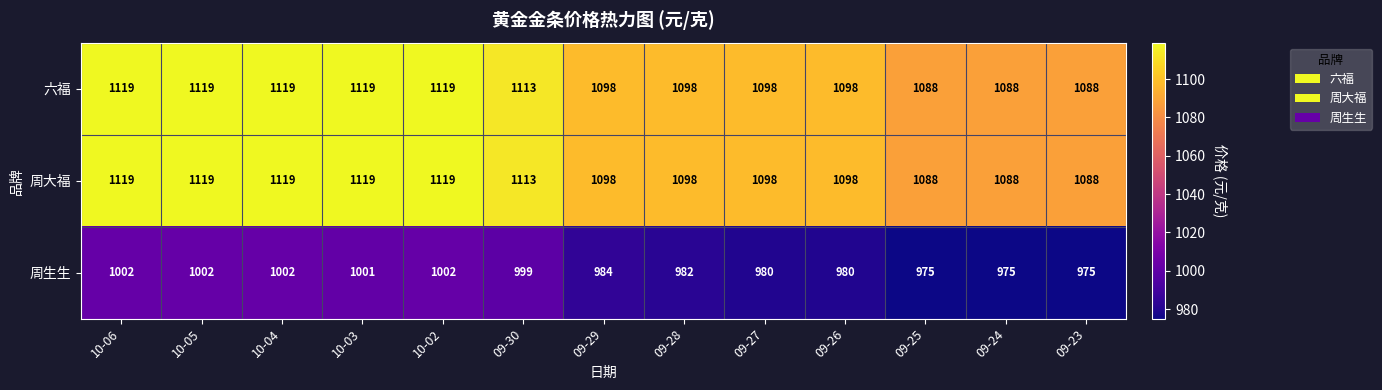

What is the minimum value for 周生生?

975